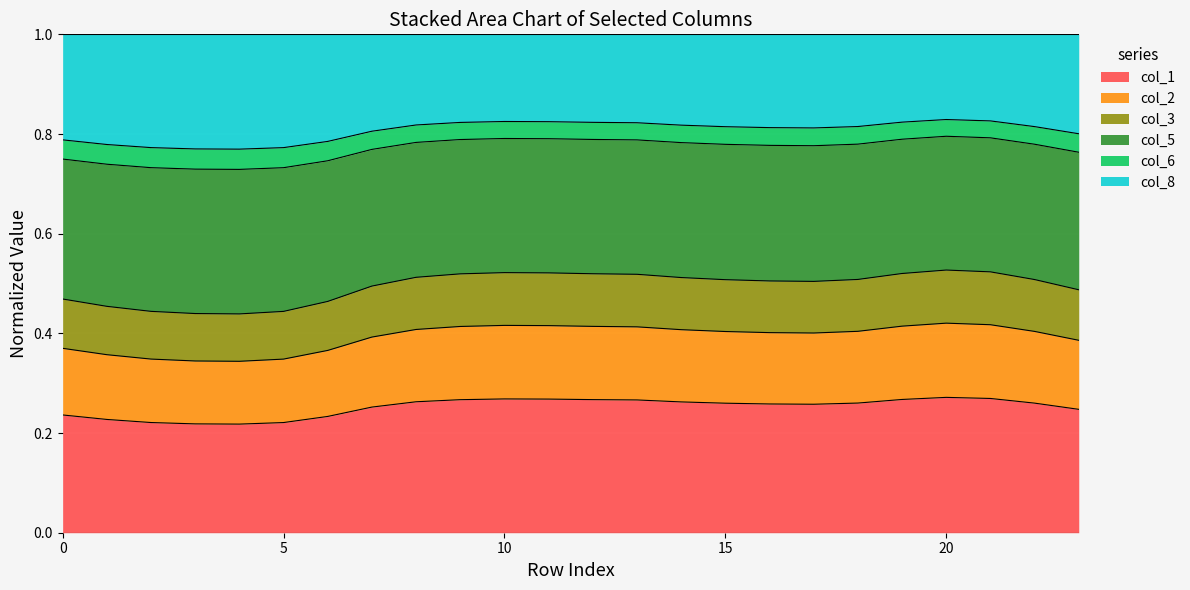

Does the chart display data point markers on the line(s)?

No